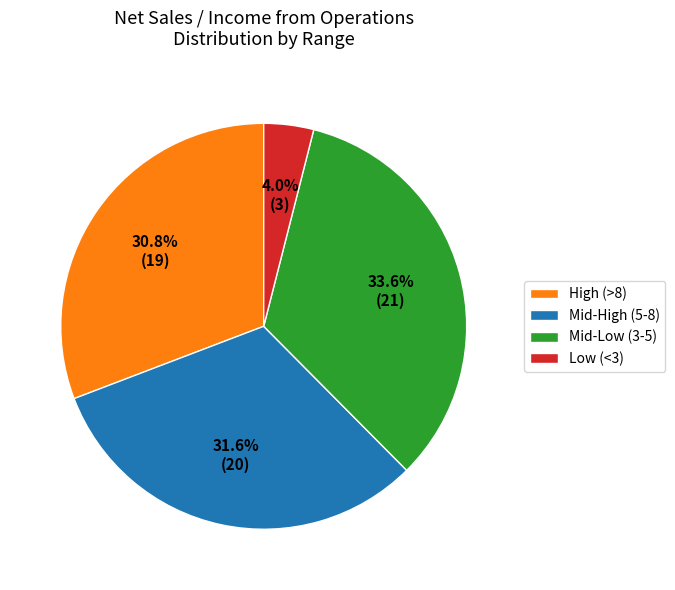

What is the total percentage of Mid-High (5-8) and High (>8)?

62.4%